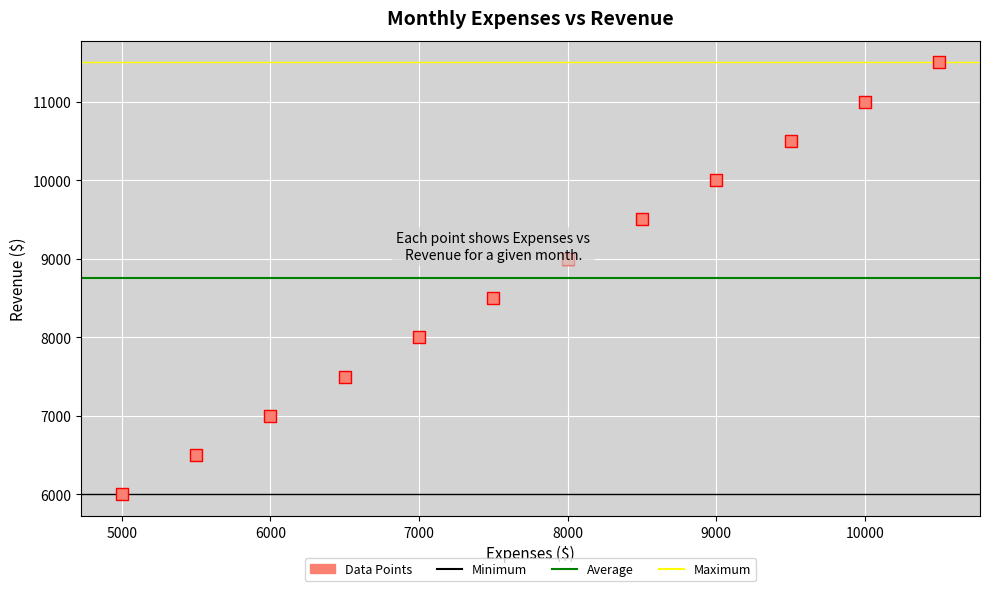

What is the range of Y values (max minus min)?

5500